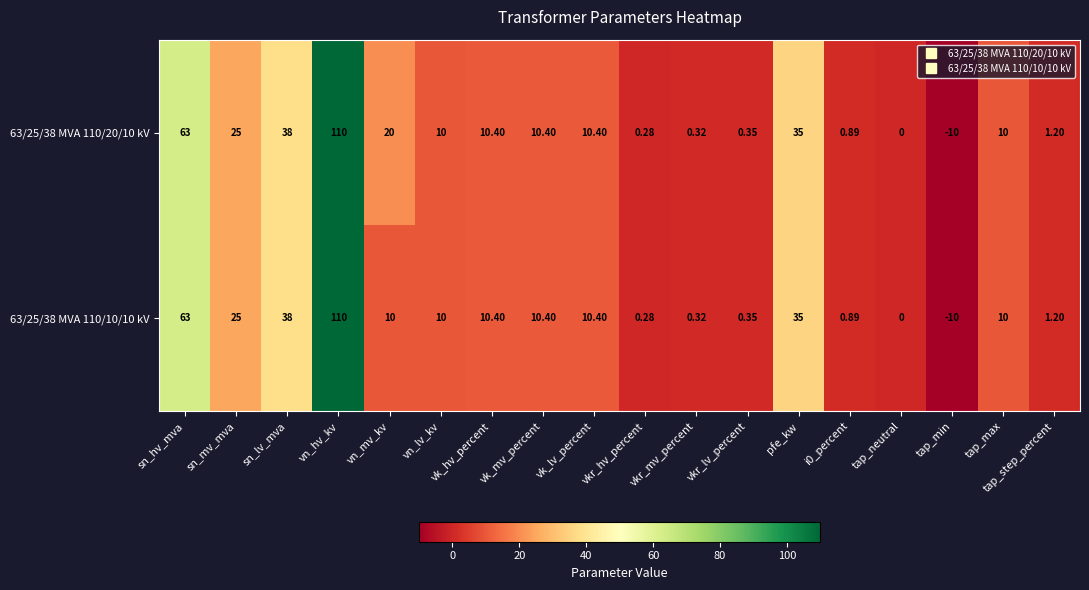

Which category has the highest value across all series?

vn_hv_kv